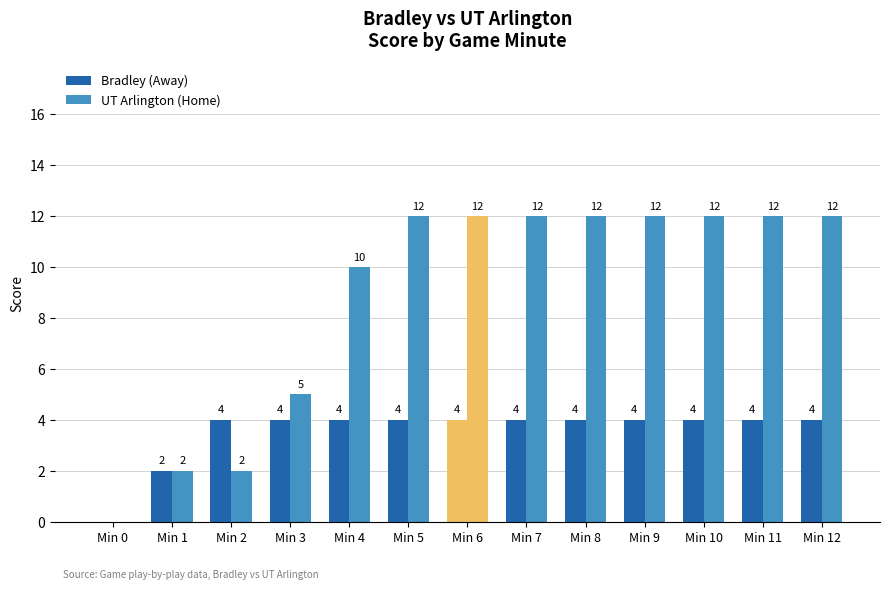

How many data points does each series have?

13